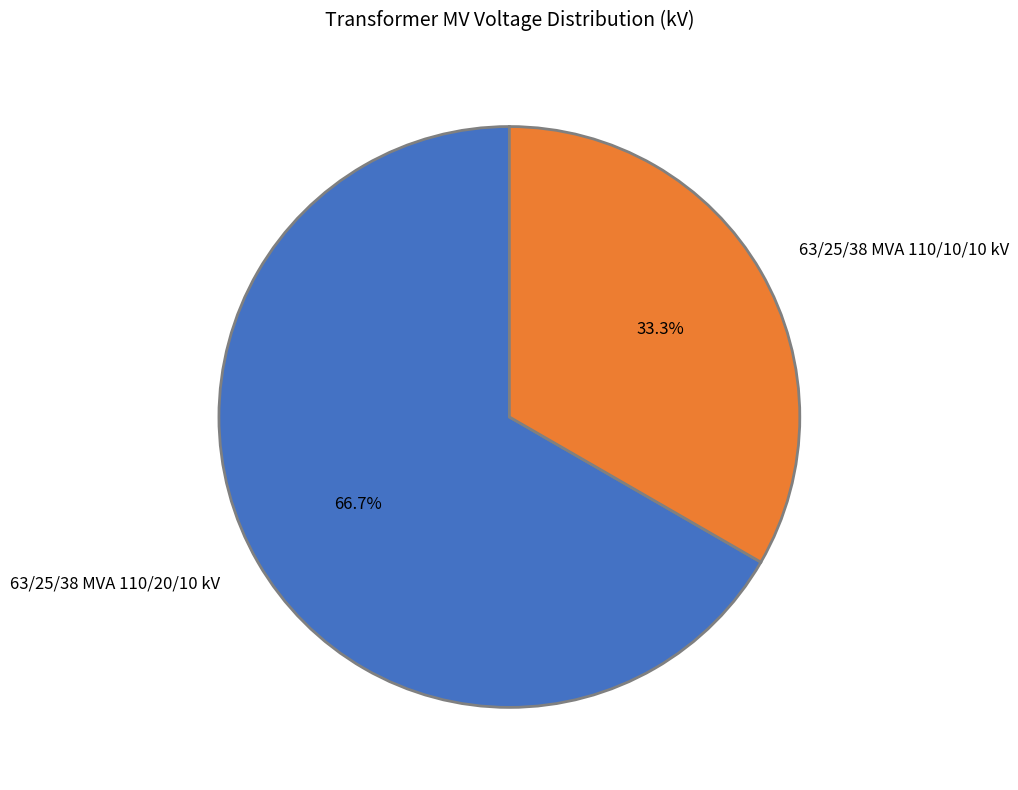

Which category has the smallest portion of the pie?

63/25/38 MVA 110/10/10 kV